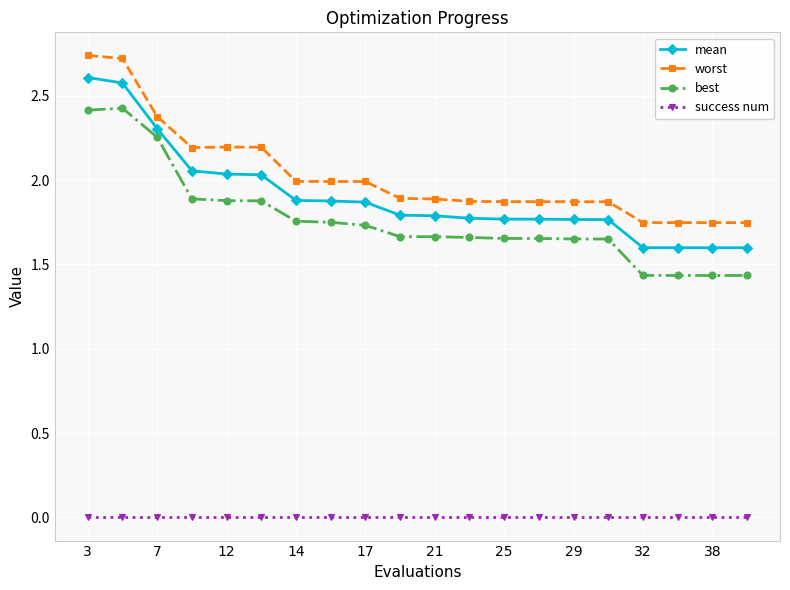

Which series has the largest total across all categories?

worst